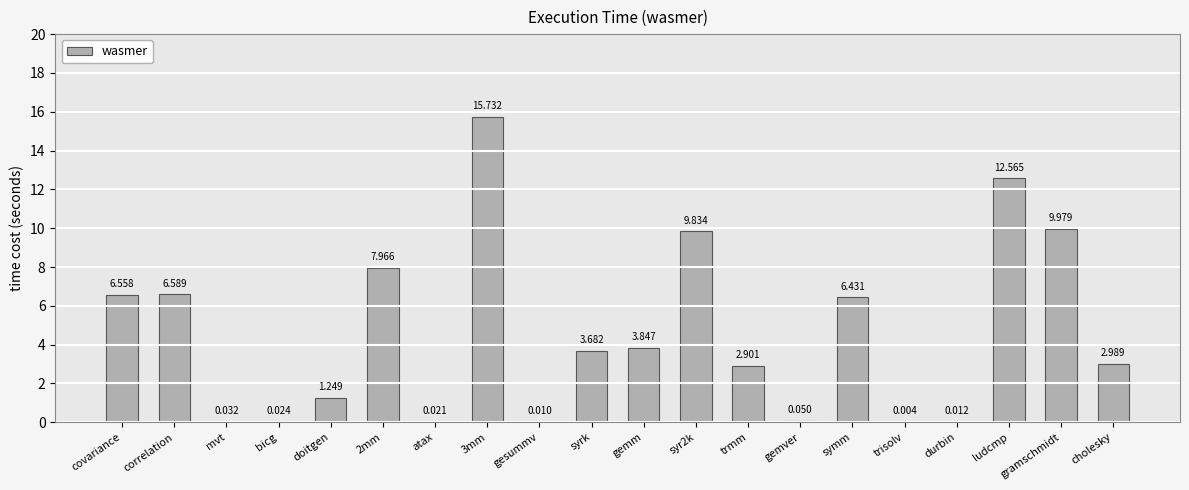

At which label is the value closest to 7?

correlation